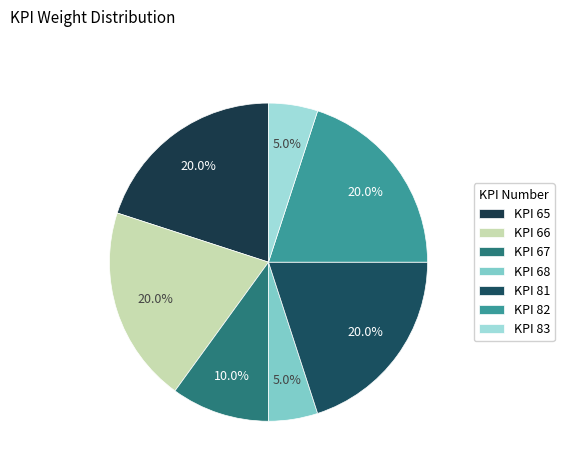

How many segments does this pie chart have?

7